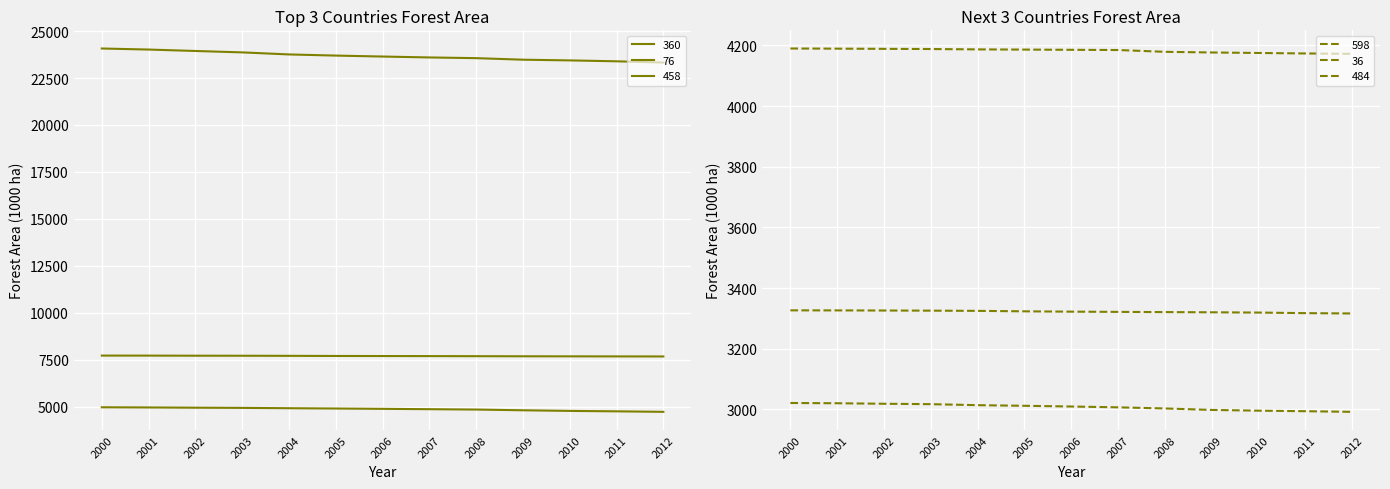

What is the difference between the 598 values at 2000 and 2006?

4.3